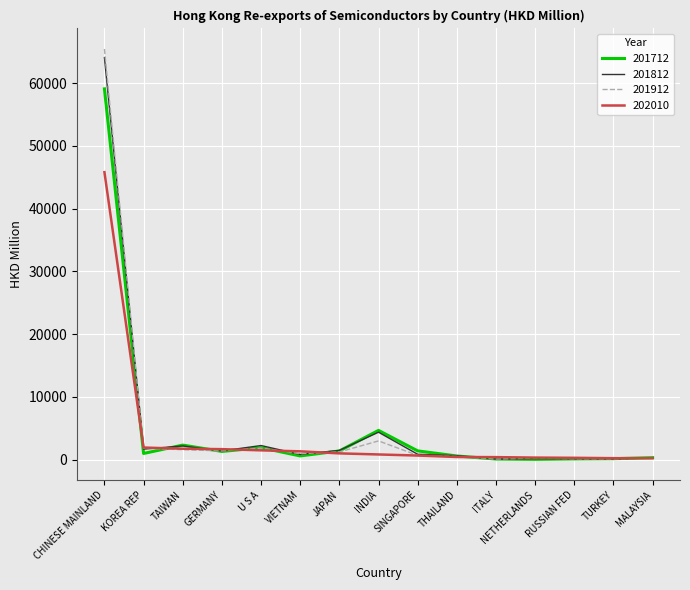

How many lines are shown in the chart?

4